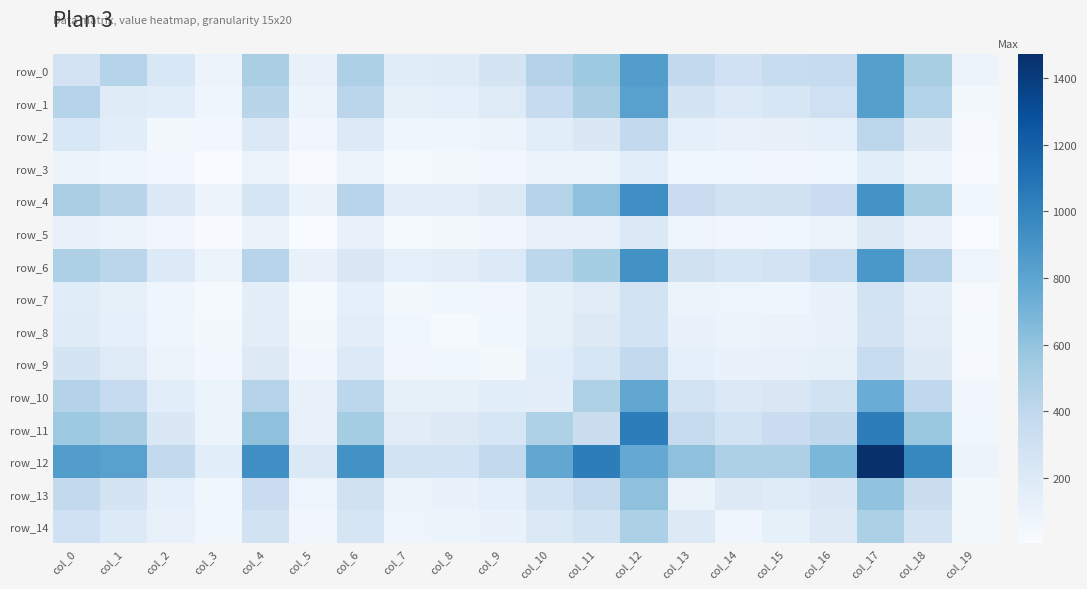

Which series has the largest total across all categories?

row_12